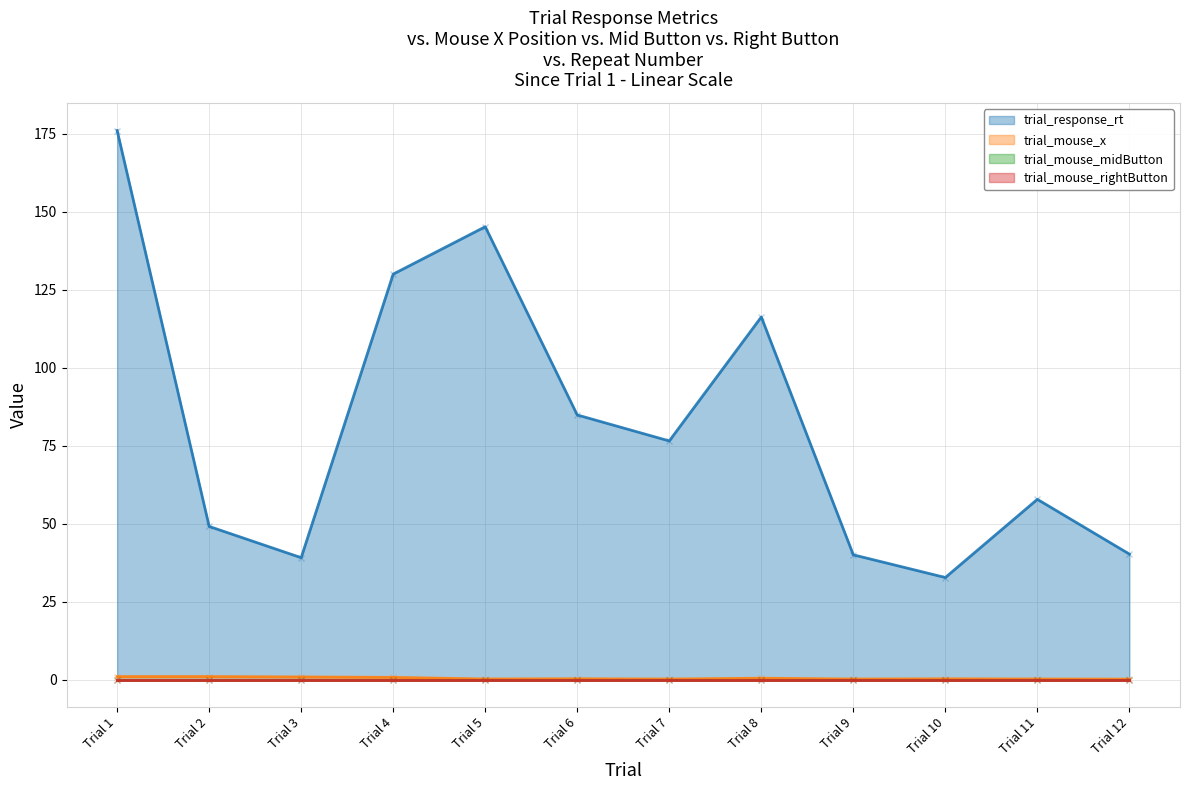

What is the greatest value displayed?

176.0